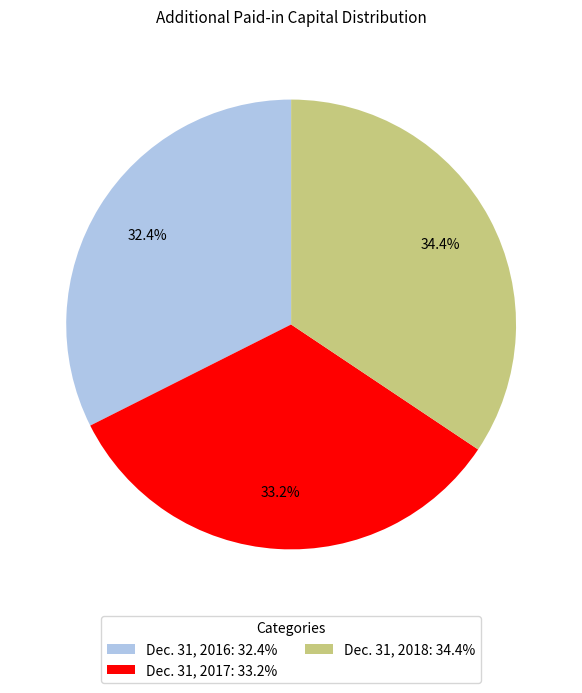

What percentage is the Dec. 31, 2017 slice, to the nearest percent?

33%